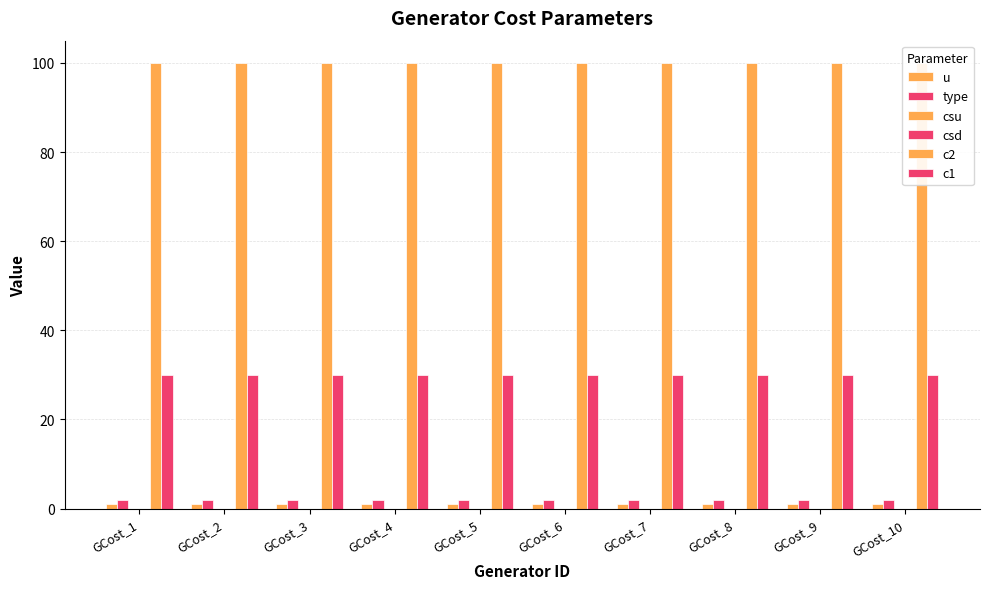

List the series in order of their peak value, lowest first.

csu, csd, u, type, c1, c2